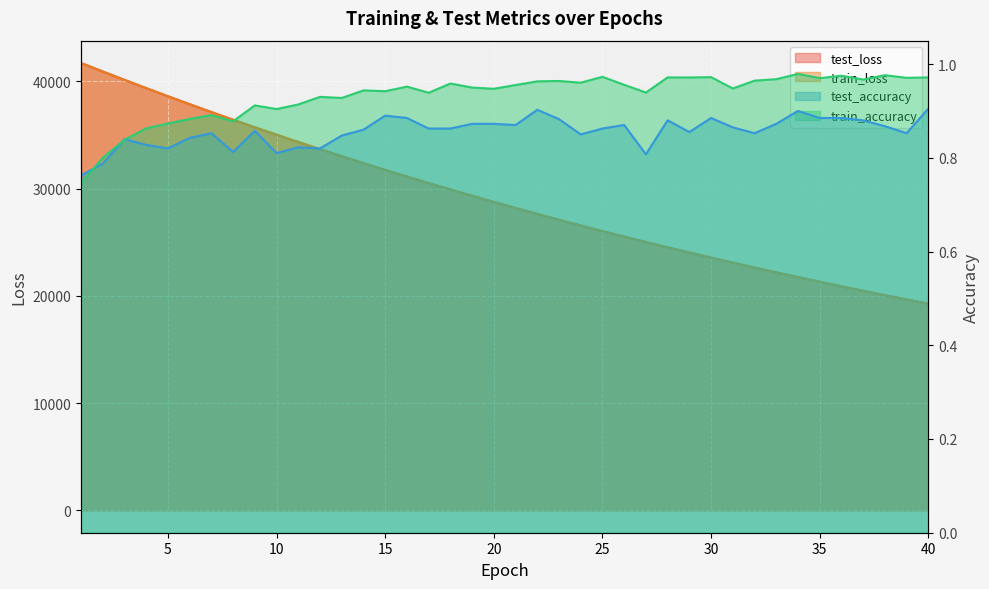

What is the spread (max minus min) of values at 5?

38611.7